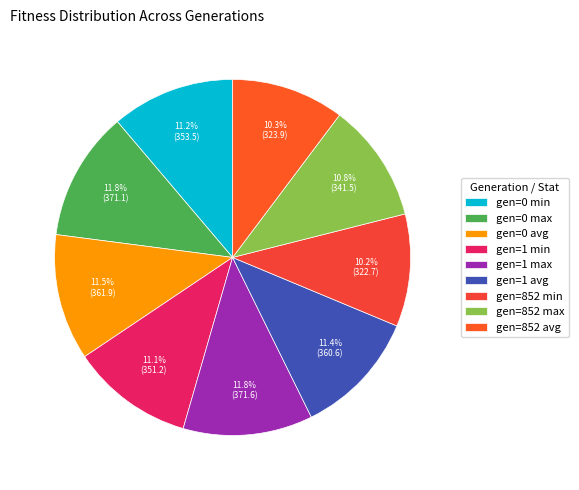

How many segments does this pie chart have?

9